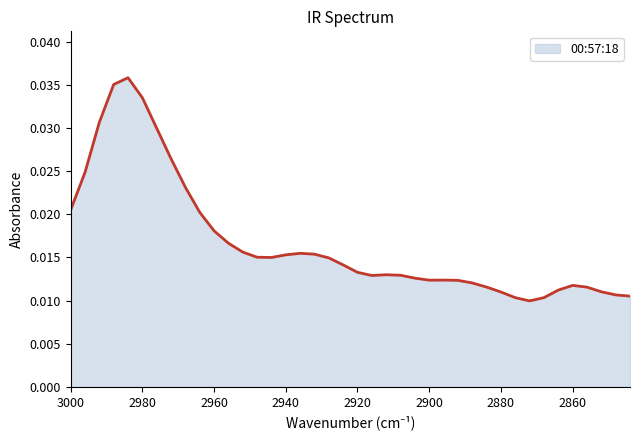

How many points are lower than both their immediate neighbors (excluding endpoints)?

4